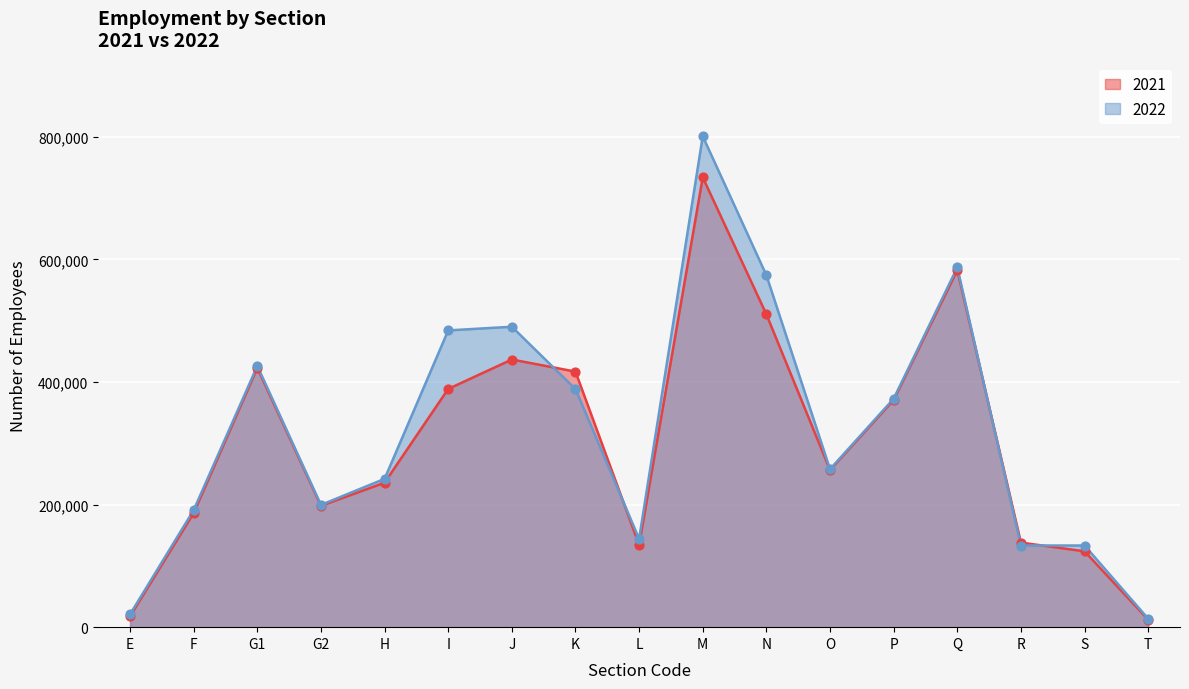

At how many categories does at least one series exceed 161060?

12